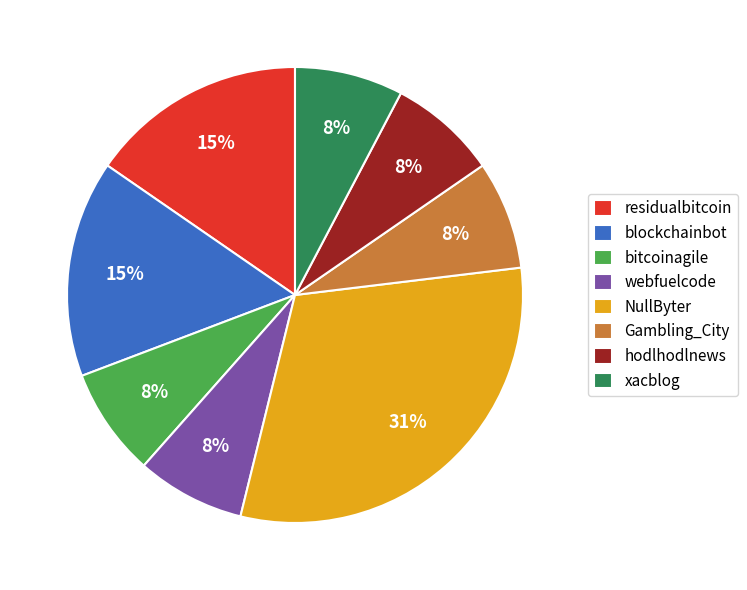

Is the sum of NullByter and webfuelcode greater than half?

No